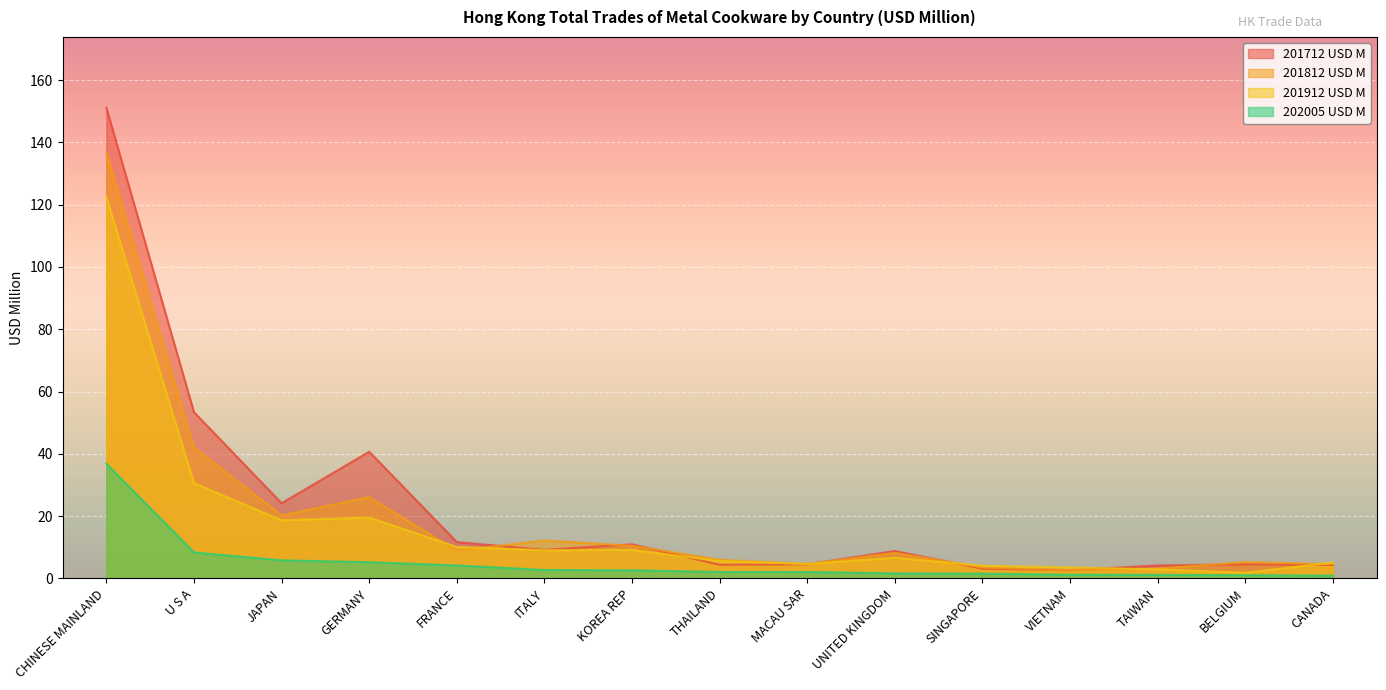

What is the greatest value displayed?

151.2